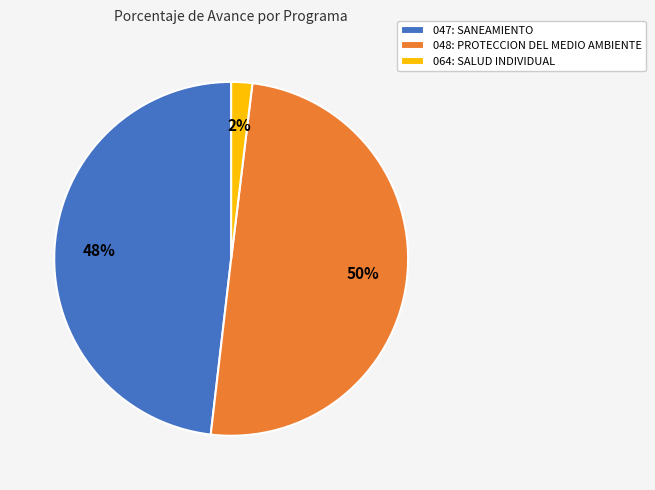

Count the number of slices in the pie.

3